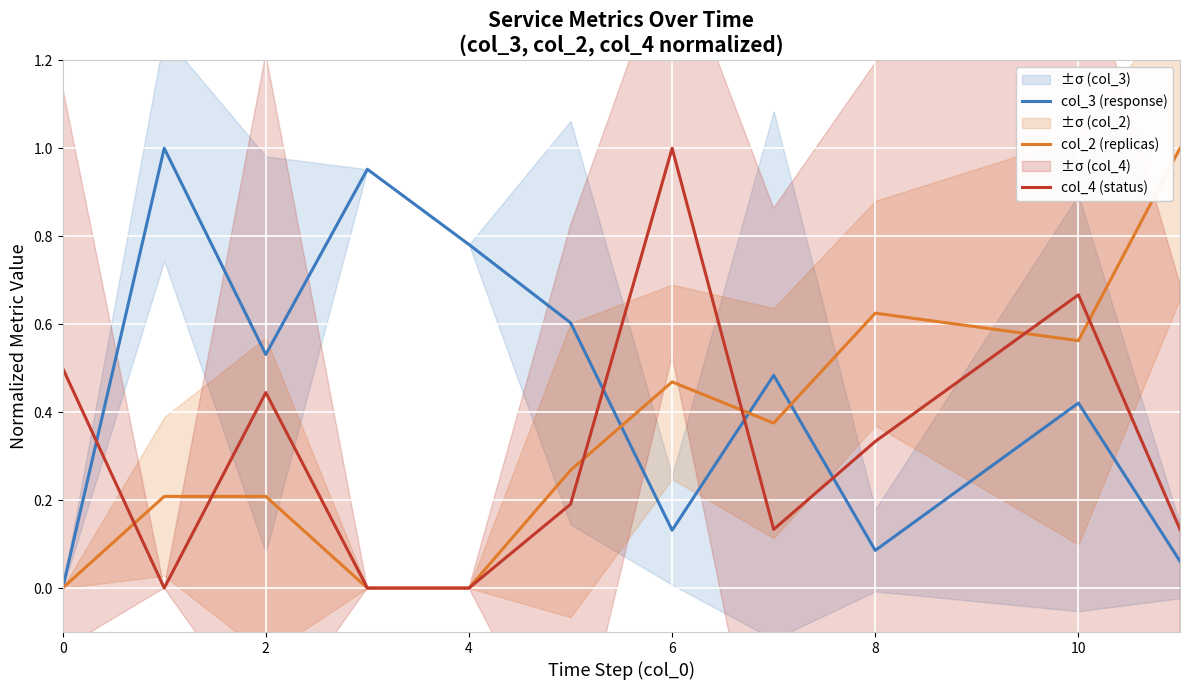

At which label does col_4 (status) reach its peak?

6